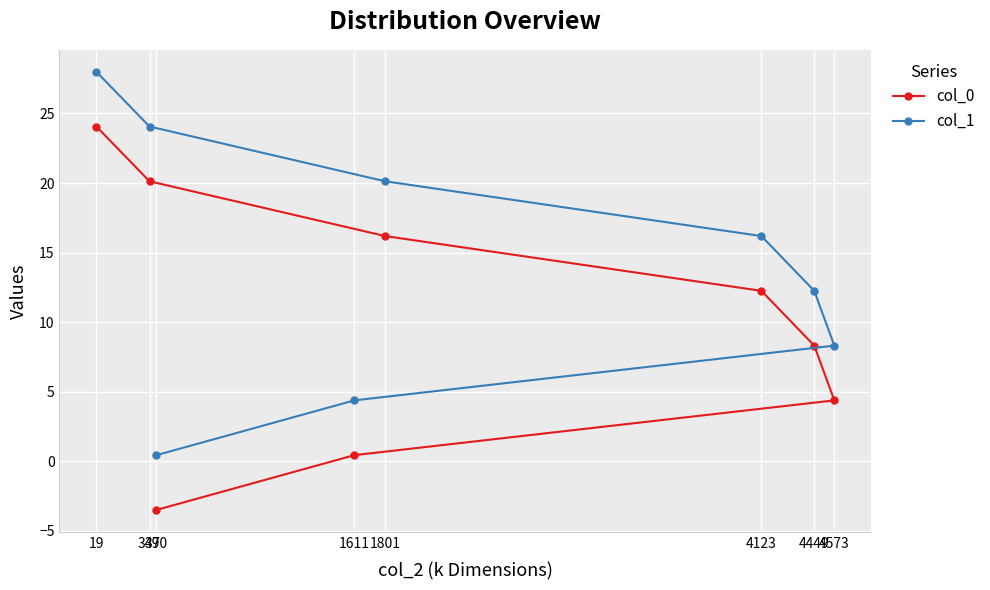

Reading left to right, extract all data points from this chart.

col_0: 390=-3.5	1611=0.4	4573=4.4	4449=8.3	4123=12.2	1801=16.2	347=20.1	19=24.1
col_1: 390=0.4	1611=4.4	4573=8.3	4449=12.2	4123=16.2	1801=20.1	347=24.1	19=28.0